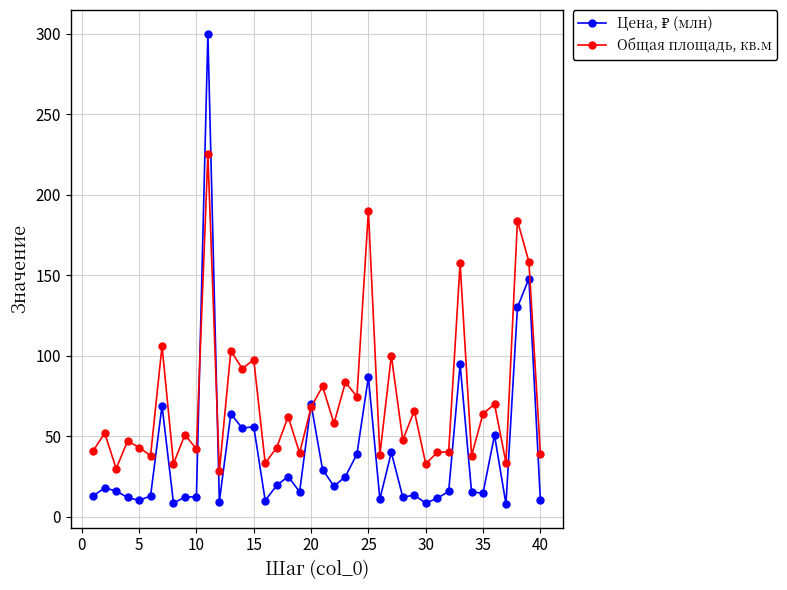

How many values in the Общая площадь, кв.м series are below 52?

20